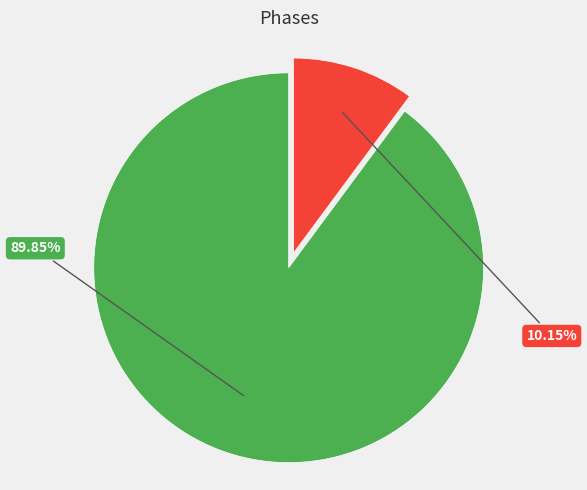

Does any single category account for the majority?

Yes